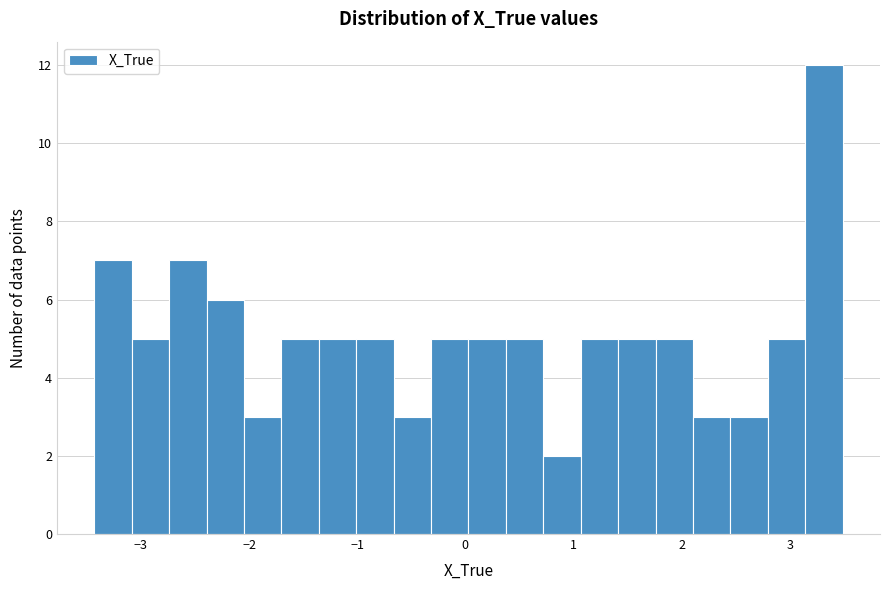

Read against the x-axis, roughly where is the centre of the tallest bar?

3.3